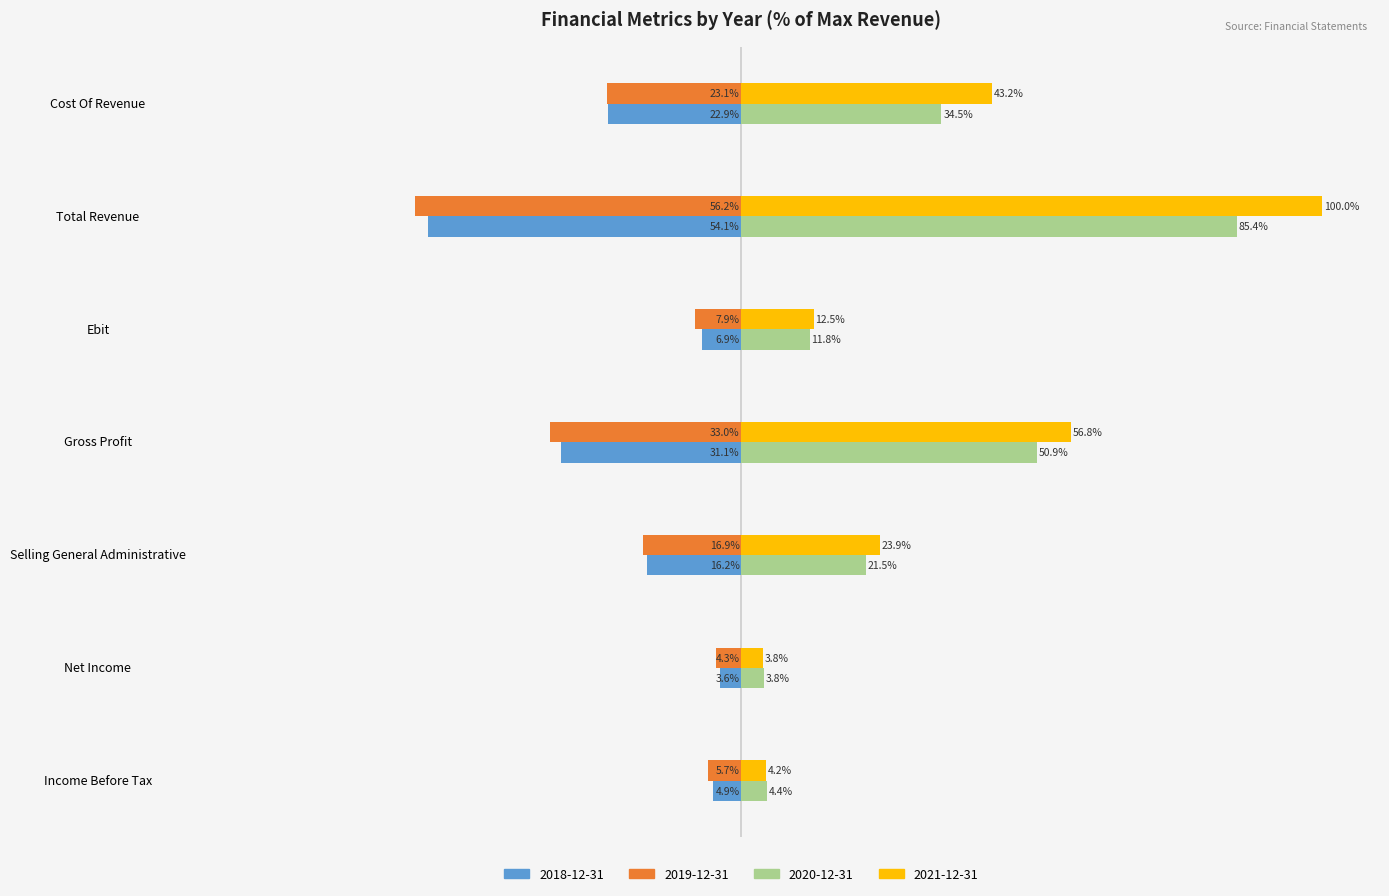

What are all the series names shown in the legend?

2018-12-31, 2019-12-31, 2020-12-31, 2021-12-31